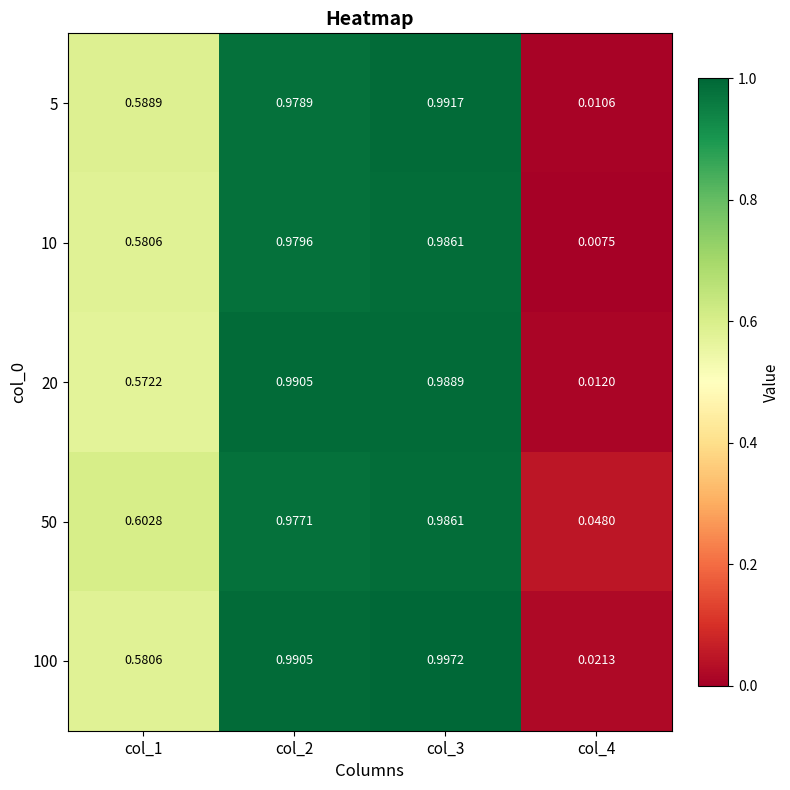

Between col_2 and col_4, which series saw the biggest shift?

20